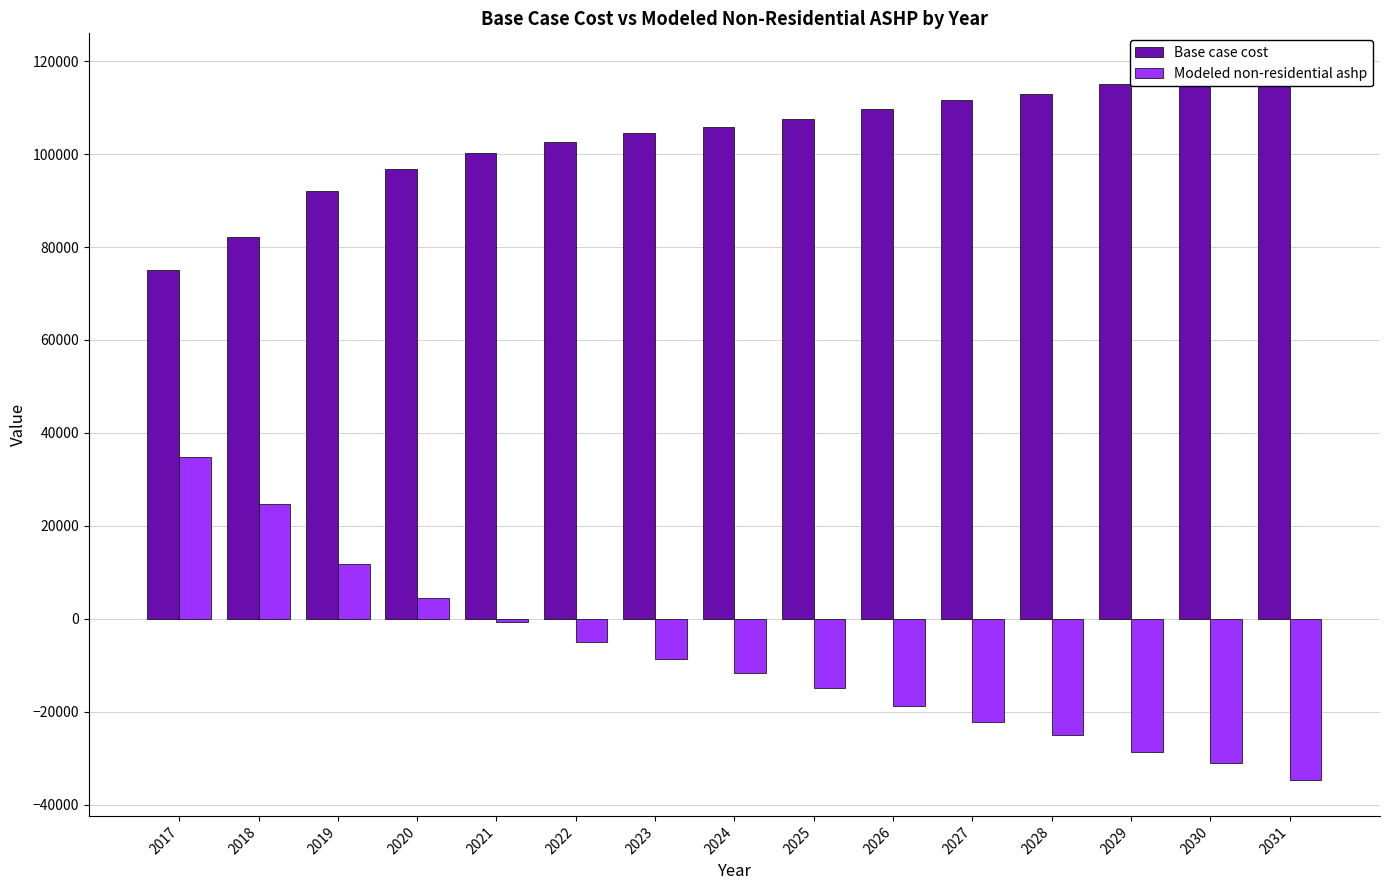

What is the difference between the maximum and second lowest values in the Modeled non-residential ashp series?

65751.3